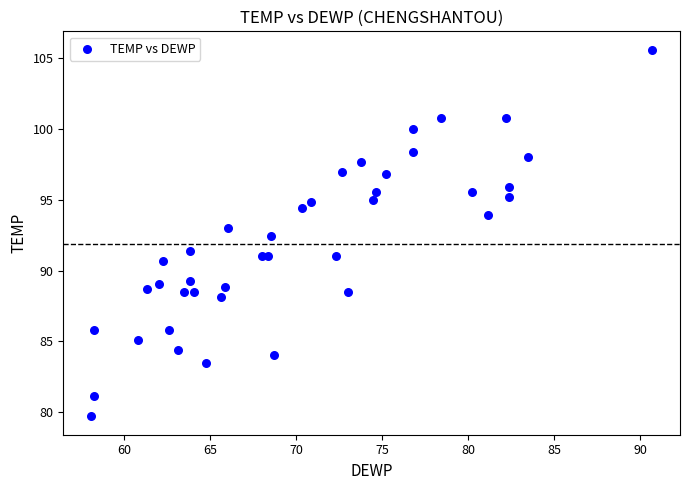

What is the range of Y values (max minus min)?

25.9